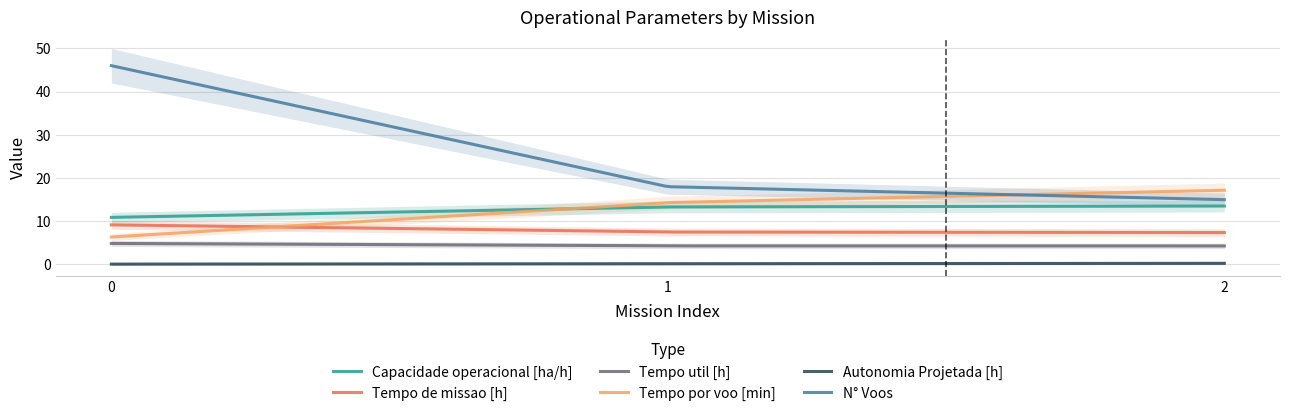

Which series has the largest total across all categories?

N° Voos